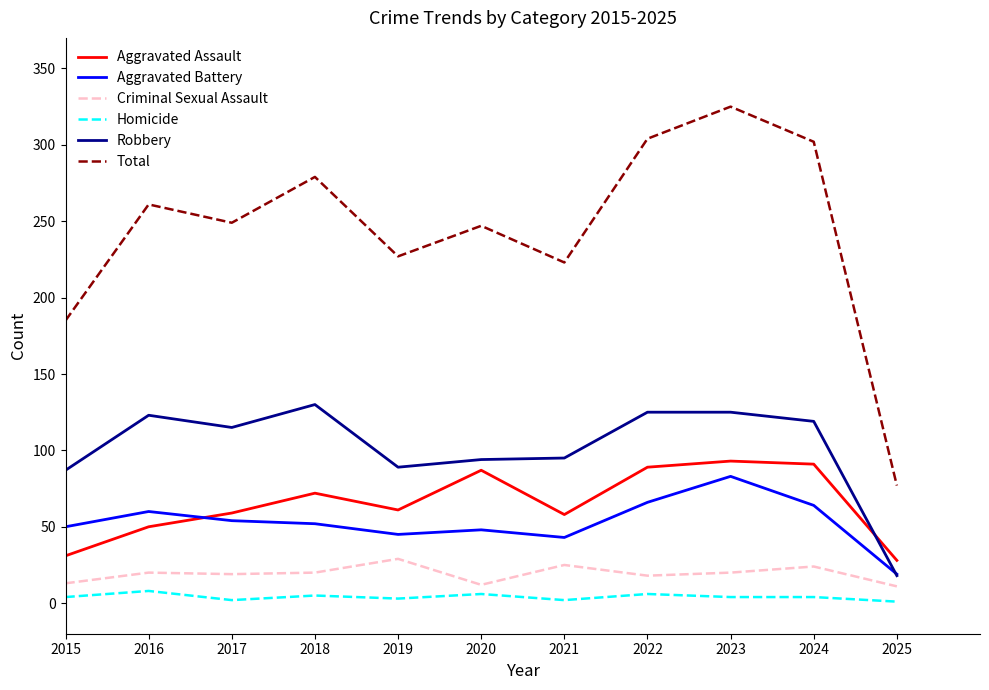

What value does the Robbery series have at 2018, to the nearest 10?

130